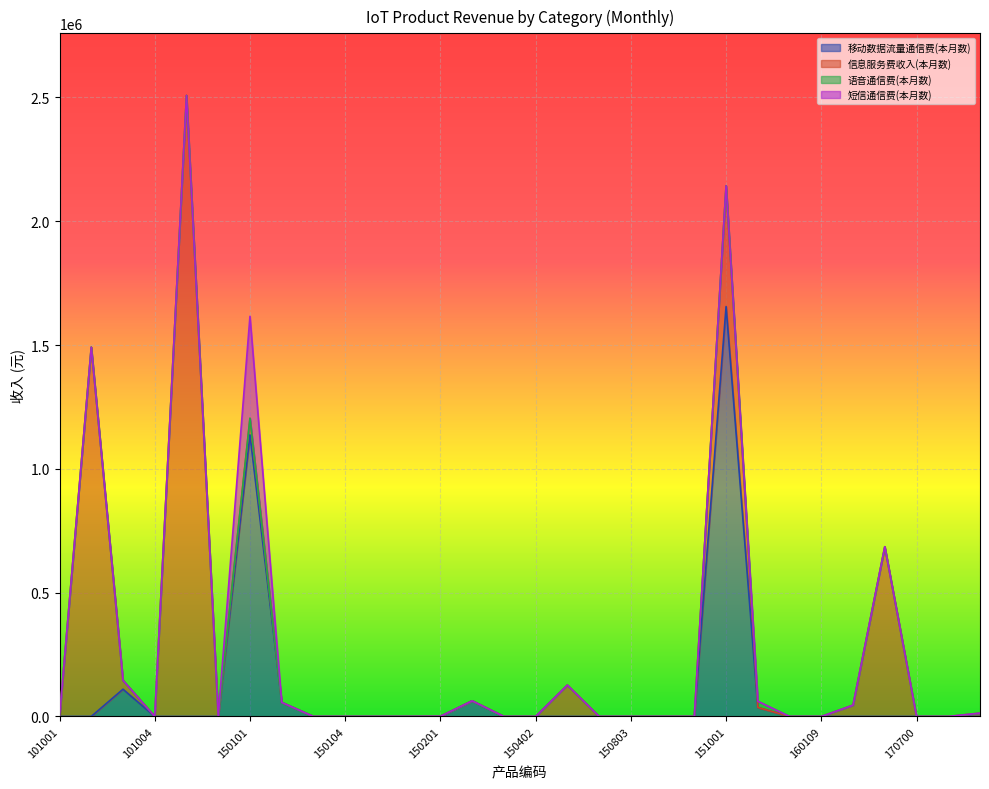

Between 101002 and 150902, which series saw the biggest shift?

信息服务费收入(本月数)